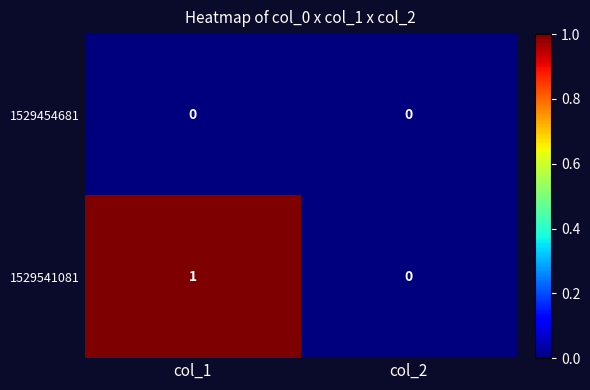

Which series has the largest total across all categories?

1529541081